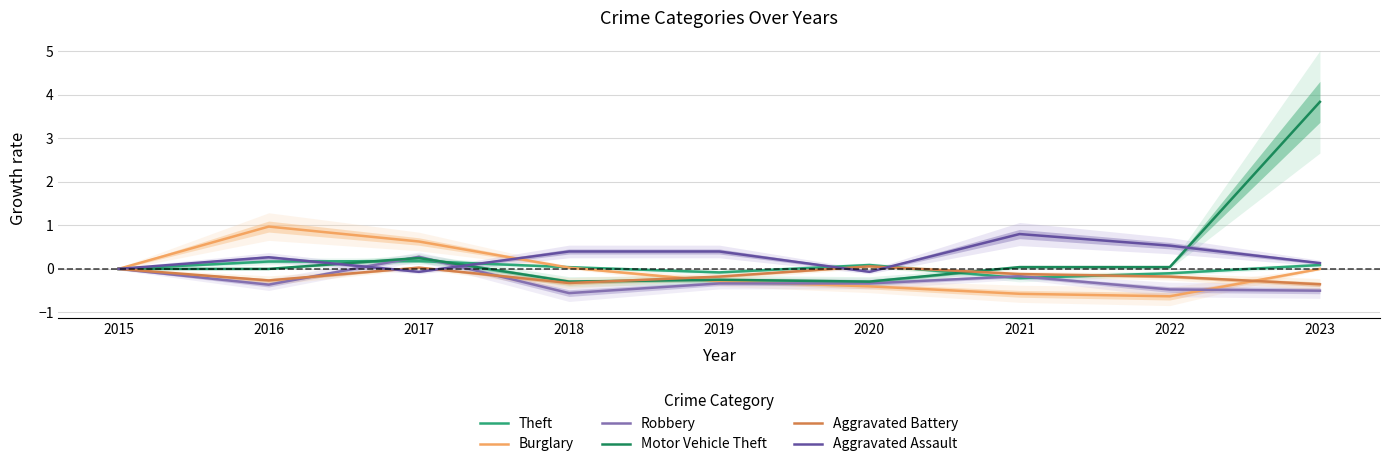

What is the difference between the Burglary values at 2015 and 2017?

0.6